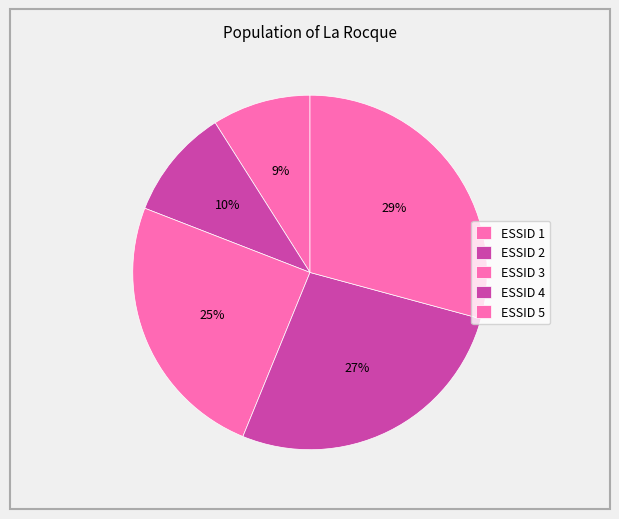

How many segments does this pie chart have?

5